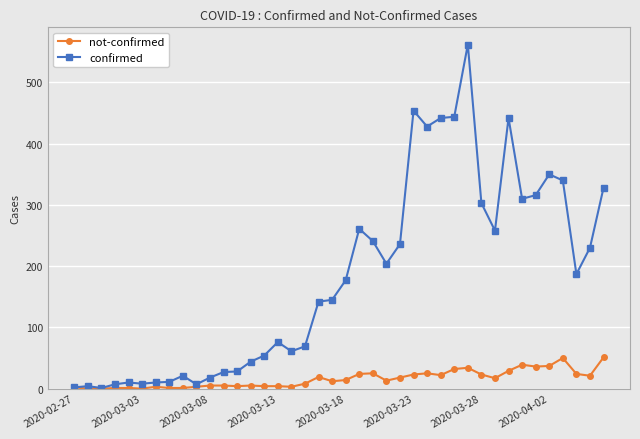

Which series has the widest spread of values?

confirmed